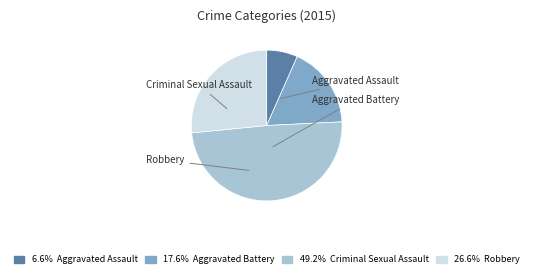

To the nearest percent, what is the average slice percentage?

25%